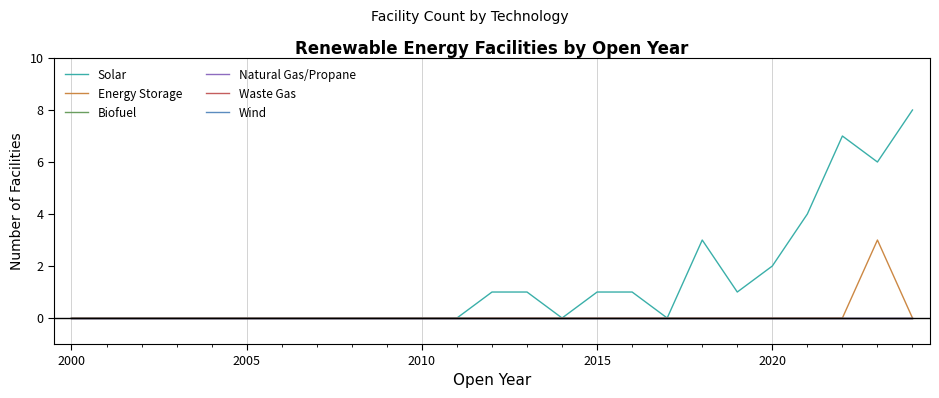

Is this an area chart (filled region under the line)?

No